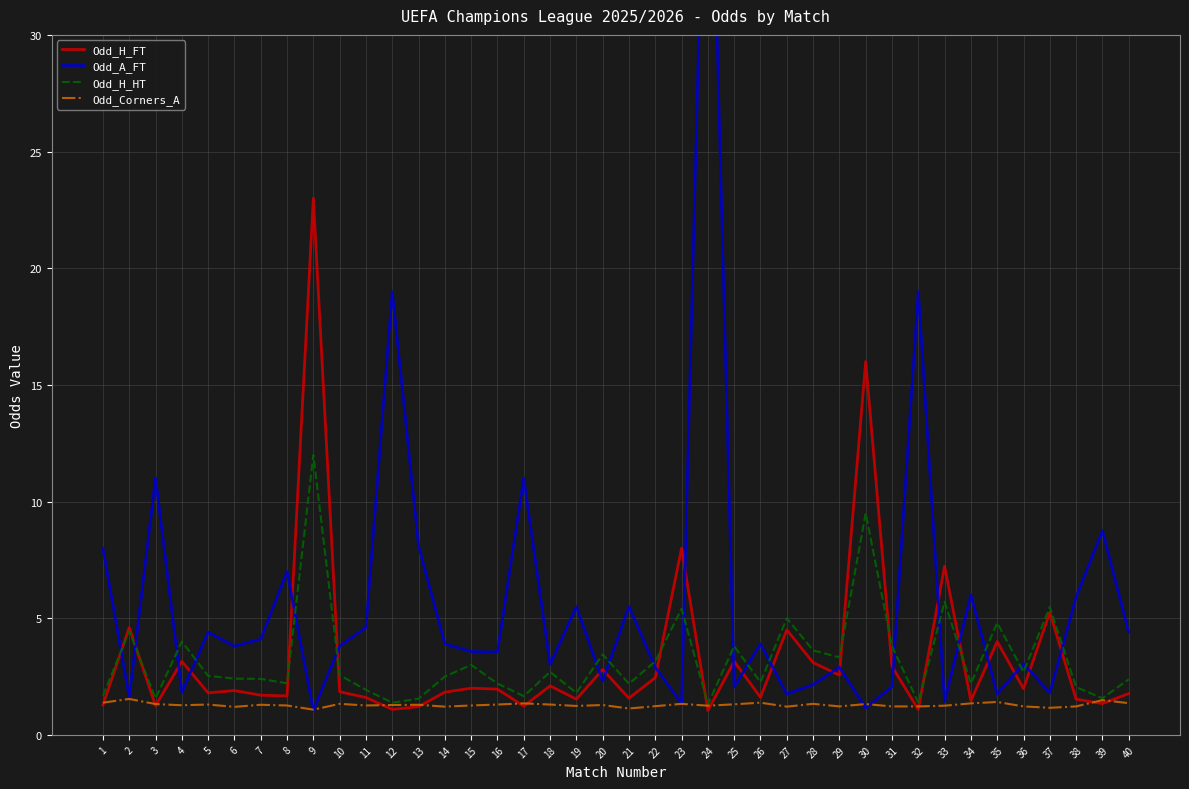

True or false: Odd_H_HT has more than 2 interior local peaks.

True